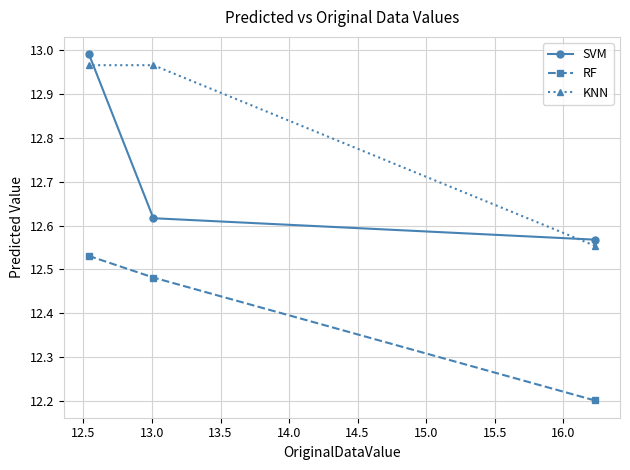

Rank the series by their average value, from lowest to highest.

RF, SVM, KNN